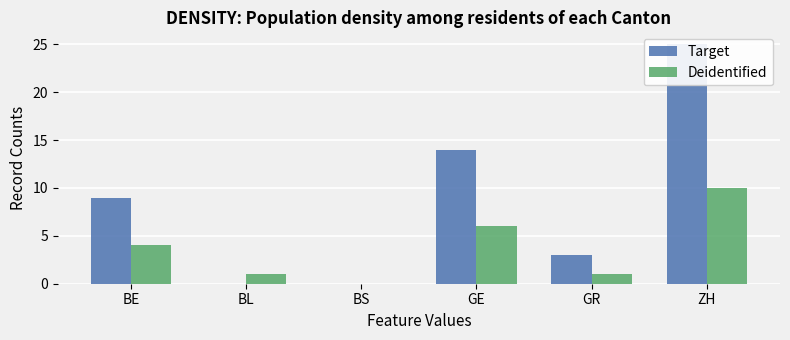

What is the total value across all series at BE?

13